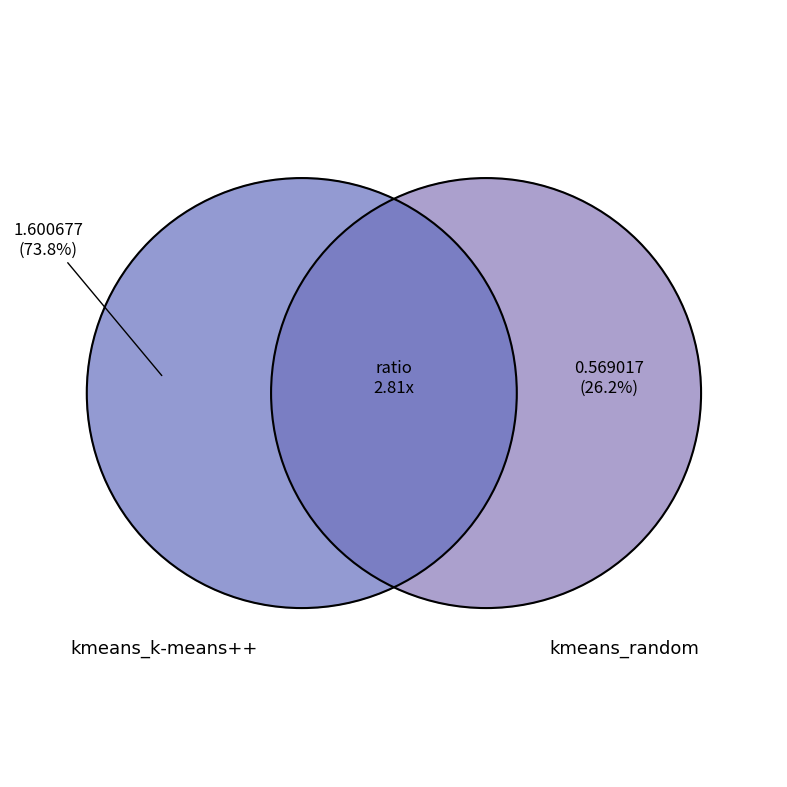

Is there a majority slice in this chart?

Yes